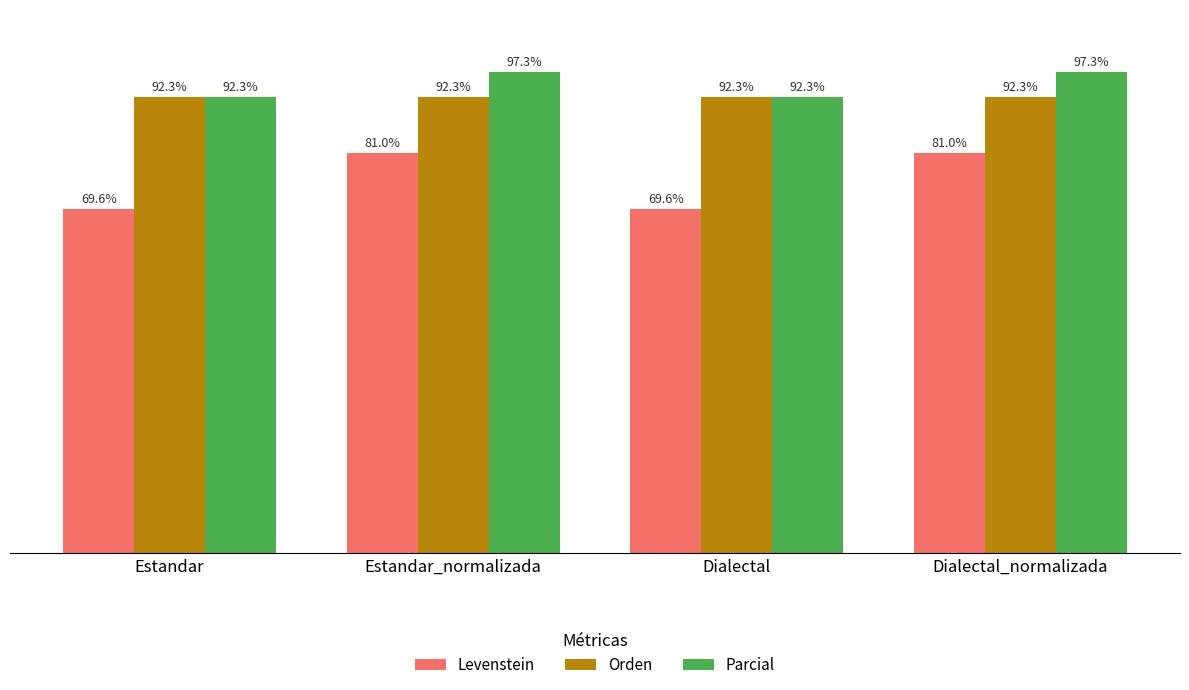

Which series has the largest total across all categories?

Parcial